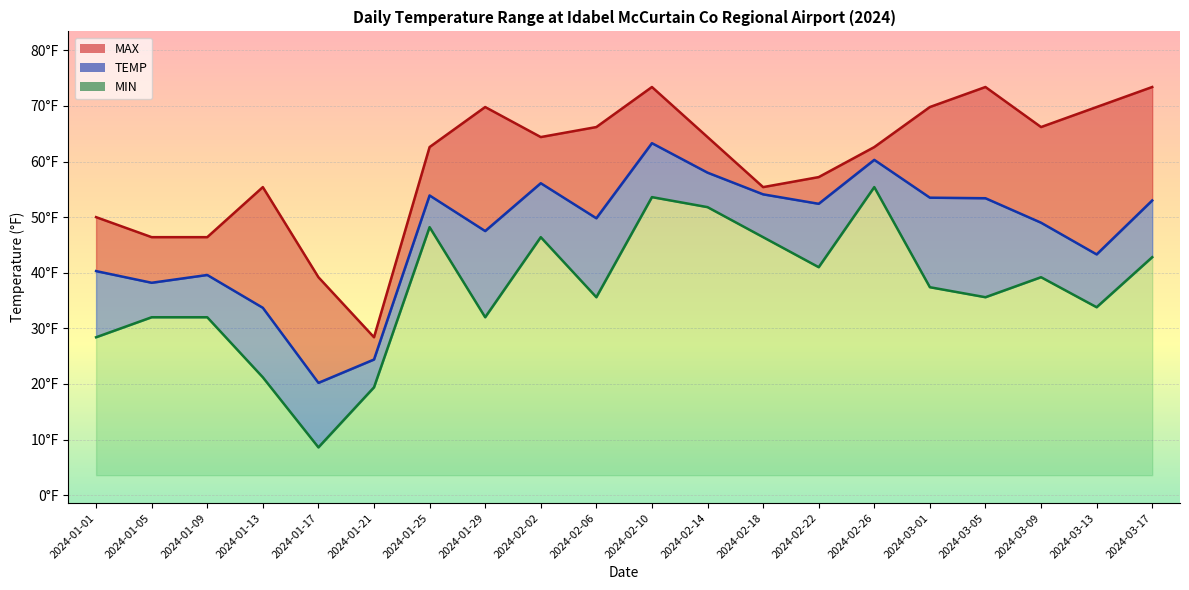

Reading left to right, what are all the values shown in this chart?

MAX line: 50.0	46.4	46.4	55.4	39.2	28.4	62.6	69.8	64.4	66.2	73.4	64.4	55.4	57.2	62.6	69.8	73.4	66.2	69.8	73.4
TEMP line: 40.3	38.2	39.6	33.7	20.2	24.4	53.9	47.5	56.1	49.8	63.3	58.0	54.1	52.4	60.3	53.5	53.4	49.0	43.3	53.0
MIN line: 28.4	32.0	32.0	21.2	8.6	19.4	48.2	32.0	46.4	35.6	53.6	51.8	46.4	41.0	55.4	37.4	35.6	39.2	33.8	42.8